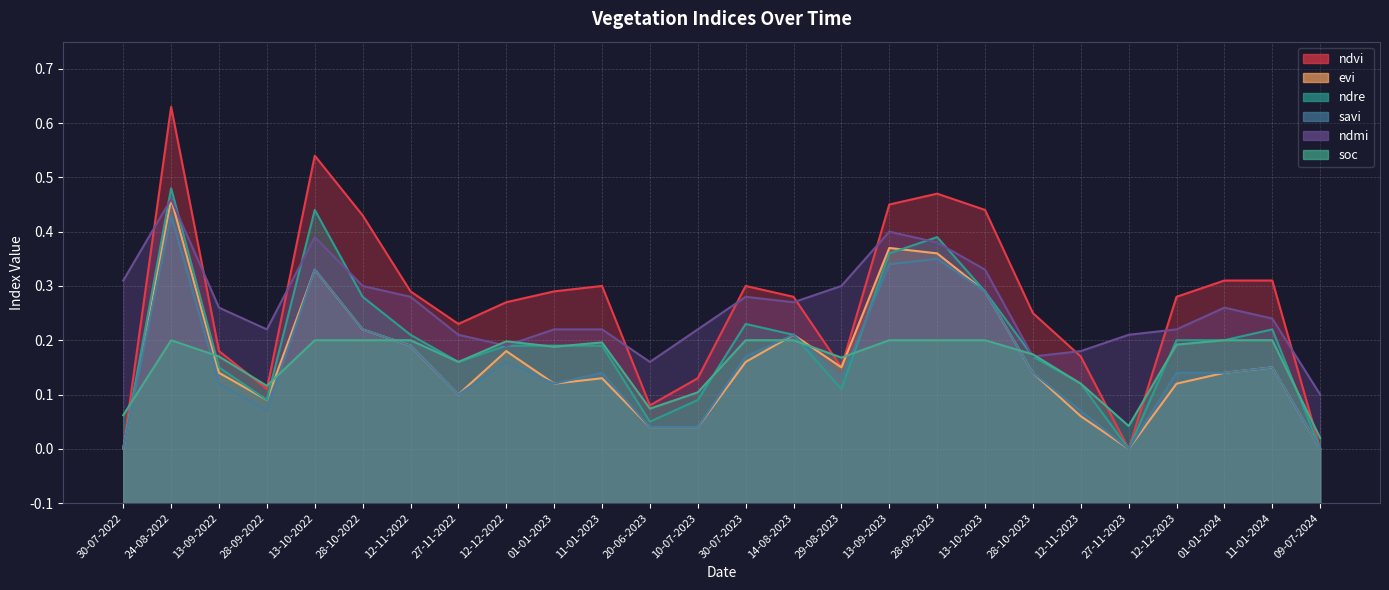

List the labels in order of evi value, largest first.

24-08-2022, 13-09-2023, 28-09-2023, 13-10-2022, 13-10-2023, 28-10-2022, 14-08-2023, 12-11-2022, 12-12-2022, 30-07-2023, 29-08-2023, 11-01-2024, 13-09-2022, 28-10-2023, 01-01-2024, 11-01-2023, 01-01-2023, 12-12-2023, 27-11-2022, 28-09-2022, 12-11-2023, 20-06-2023, 10-07-2023, 30-07-2022, 27-11-2023, 09-07-2024